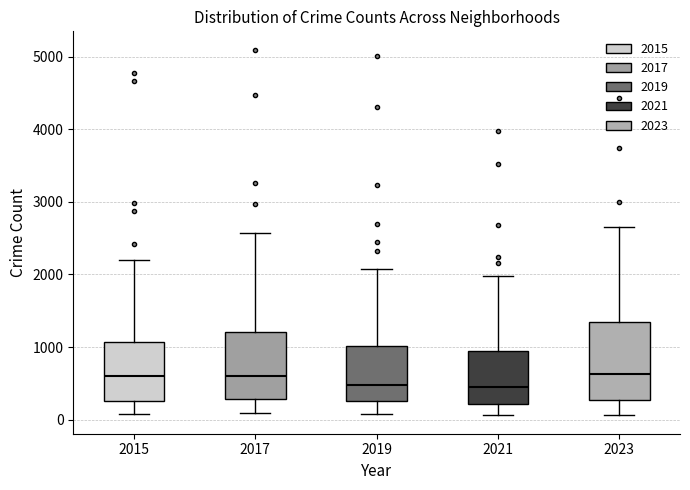

Comparing the boxes themselves (not the whiskers), which one is the tallest?

2023